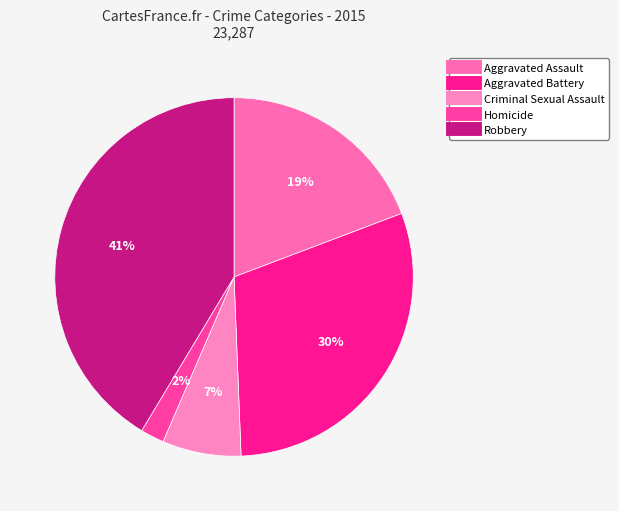

Which slice is the smallest?

Homicide